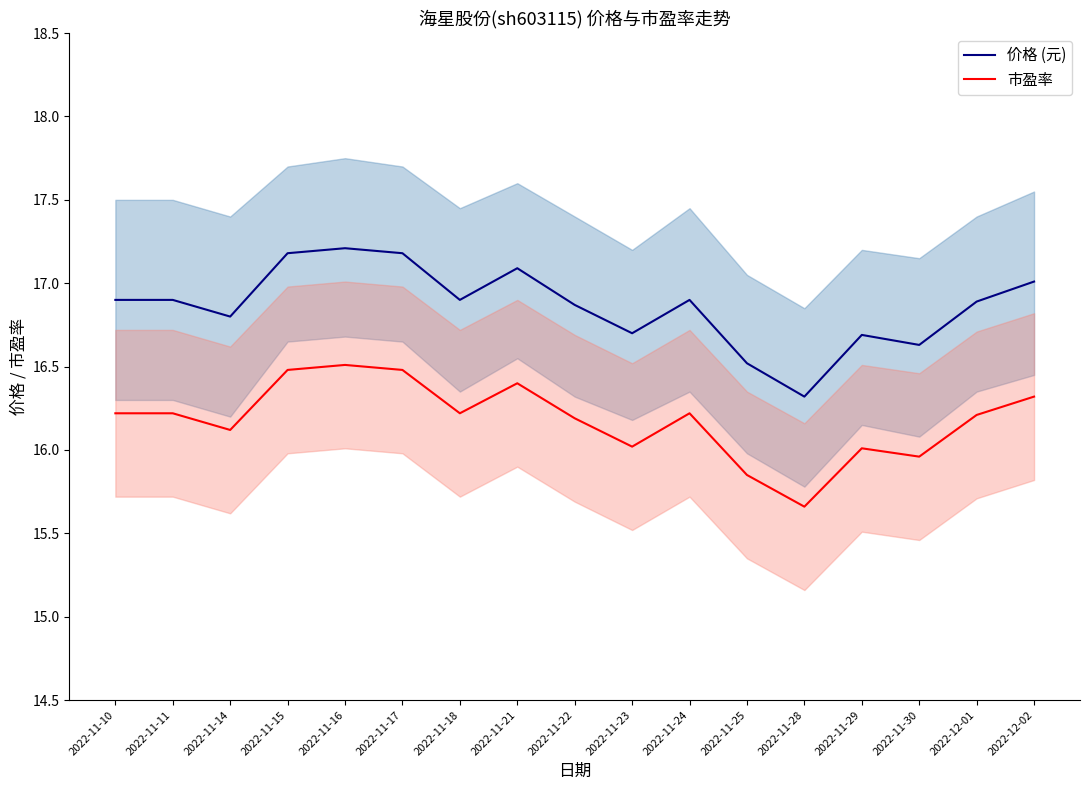

What is the label of the 7th point from the right?

2022-11-24